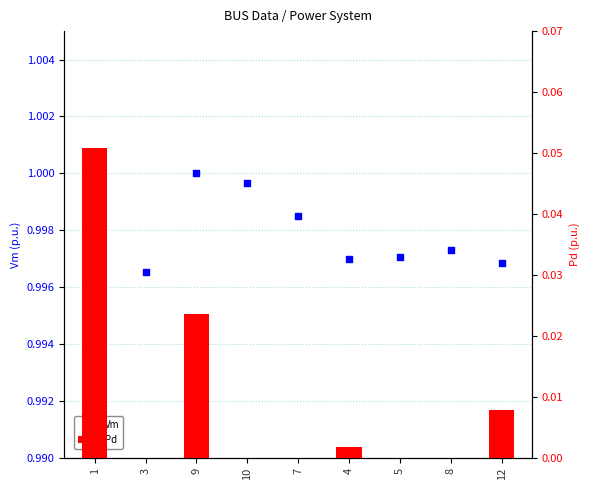

Which series contains the lowest Y value?

Pd